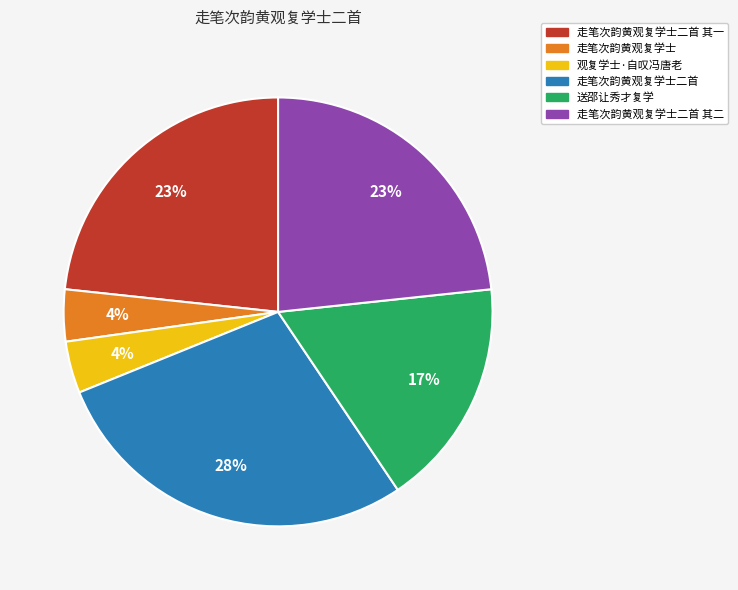

To the nearest percent, what is the average slice percentage?

17%